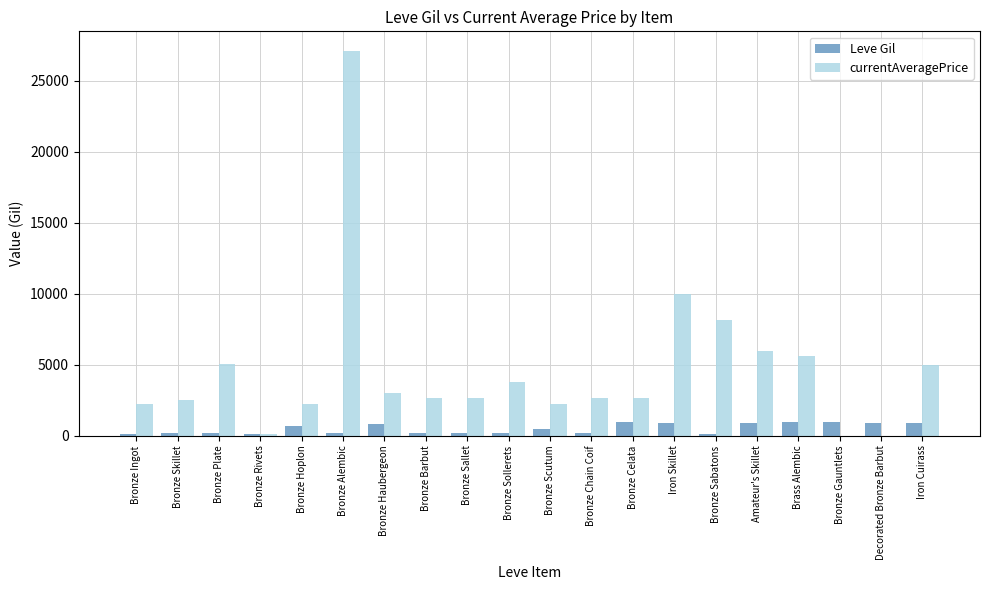

Which series changed the most between Bronze Alembic and Bronze Scutum?

currentAveragePrice